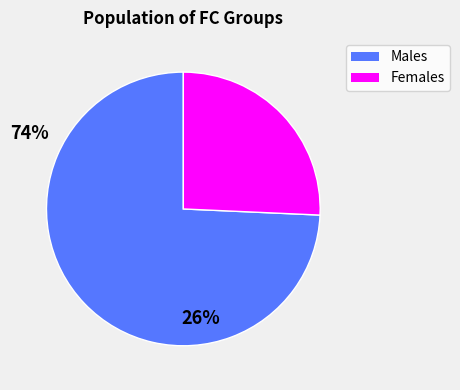

Does any single category account for the majority?

Yes